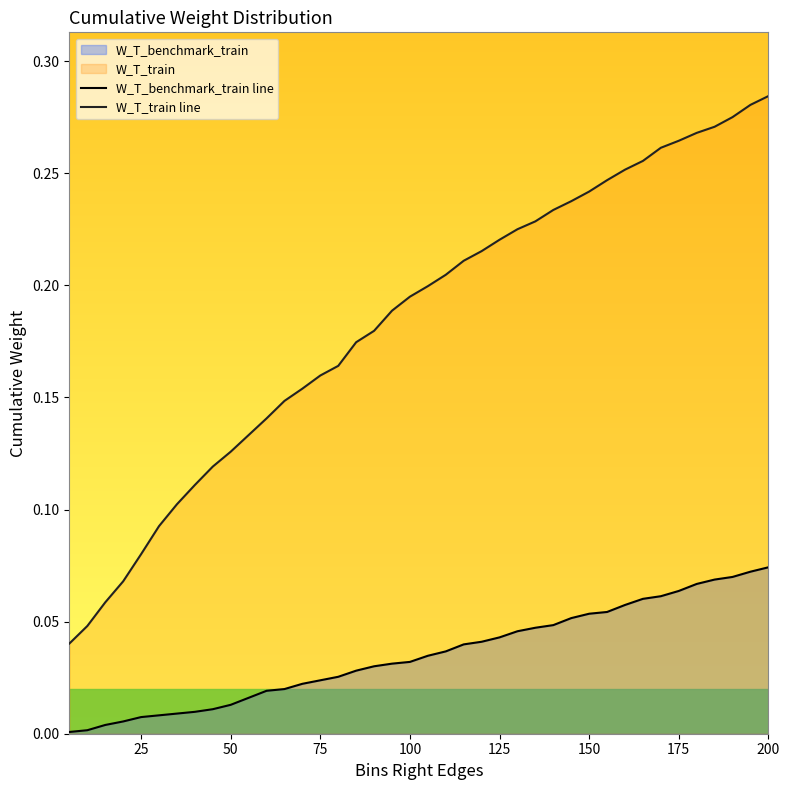

True or false: W_T_train line has more than 0 points higher than both neighbors.

False